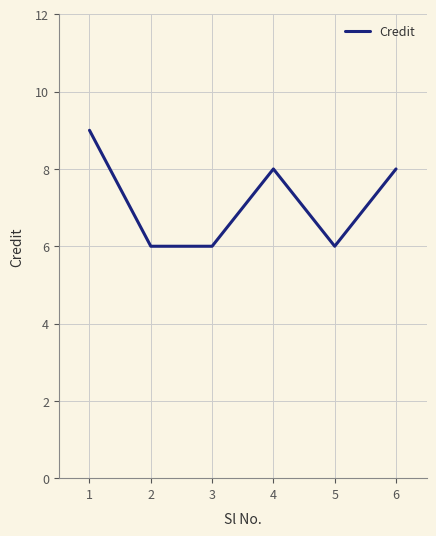

What is the sum of all values?

43